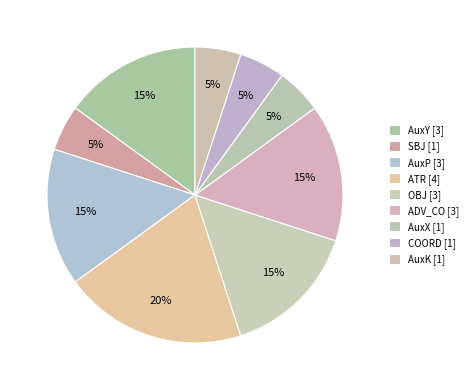

How many slices are in this pie chart?

9